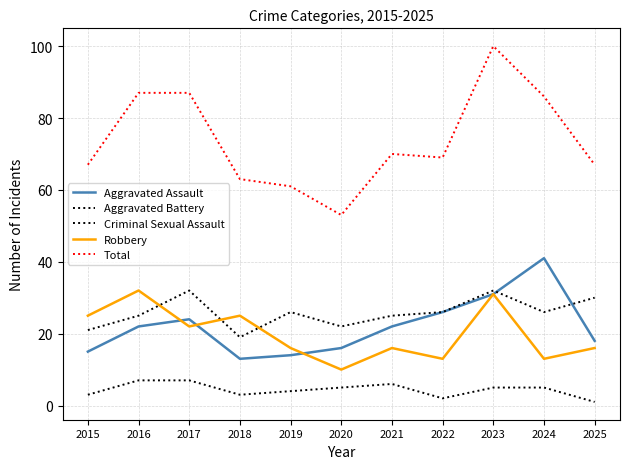

Is this an area chart (filled region under the line)?

No